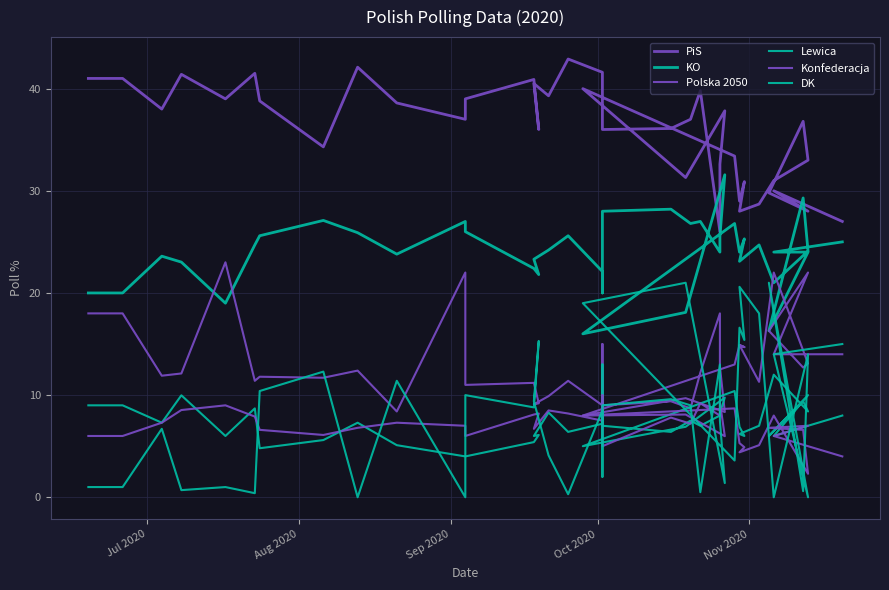

How many data points in Lewica are less than 7?

18